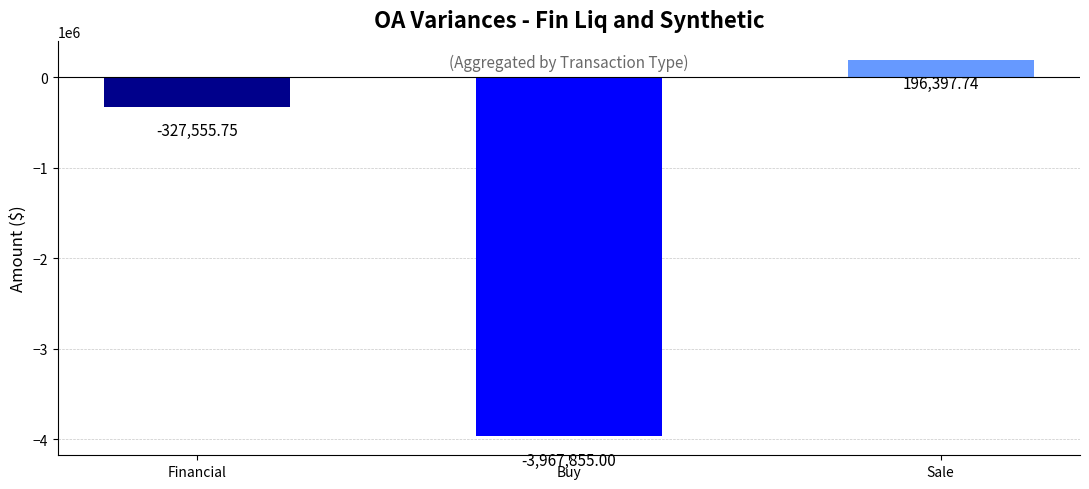

Which has a higher value, Sale or Buy?

Sale